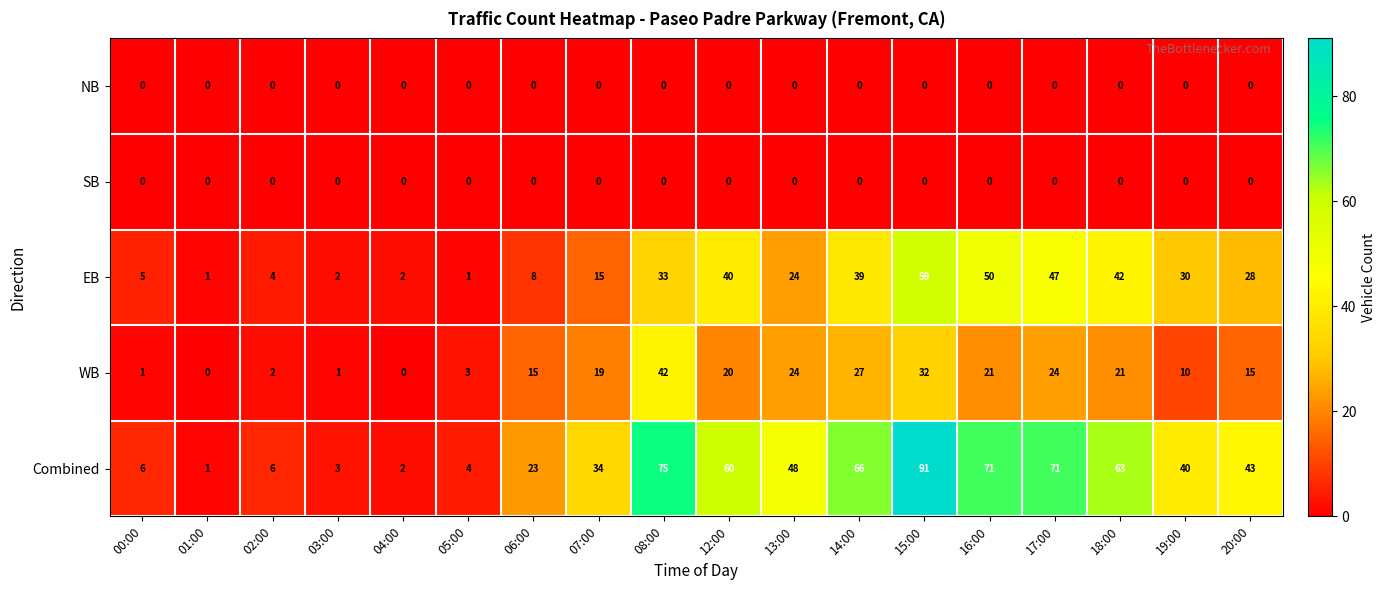

What is the difference between the highest and lowest values at 12:00?

60